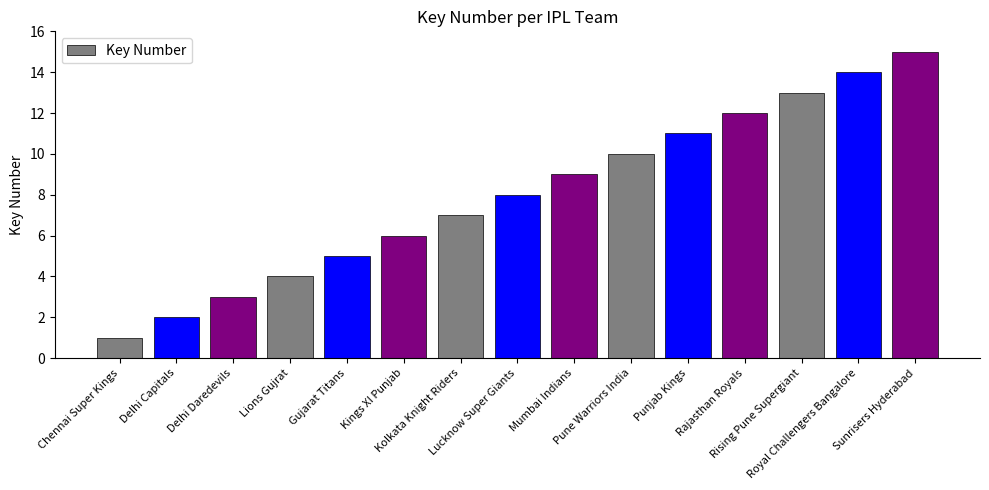

How many values are below 8?

7